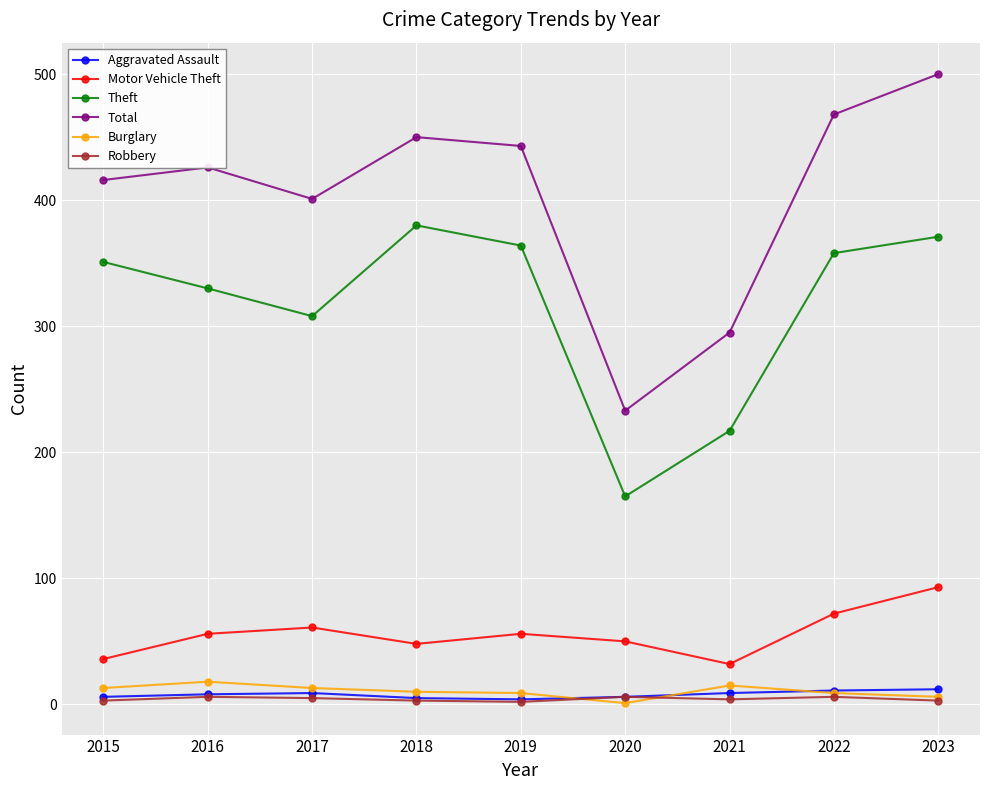

What is the value of the Total point at the 9th from the left?

500